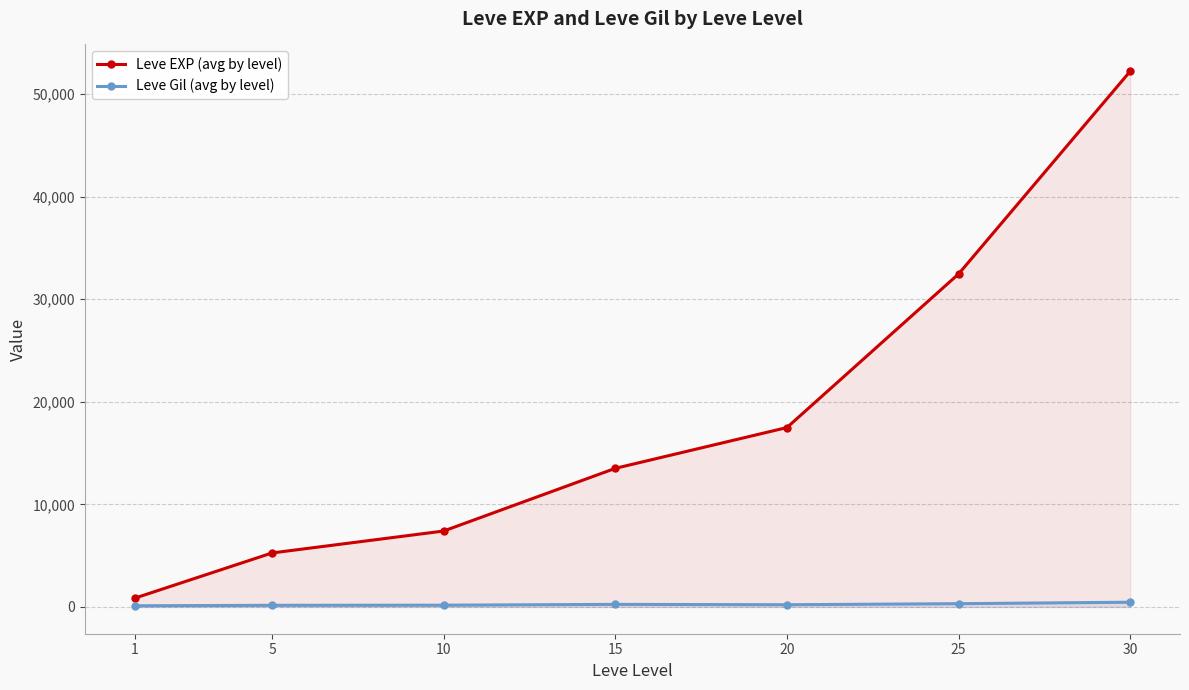

At which label does Leve EXP (avg by level) first exceed 13510?

20